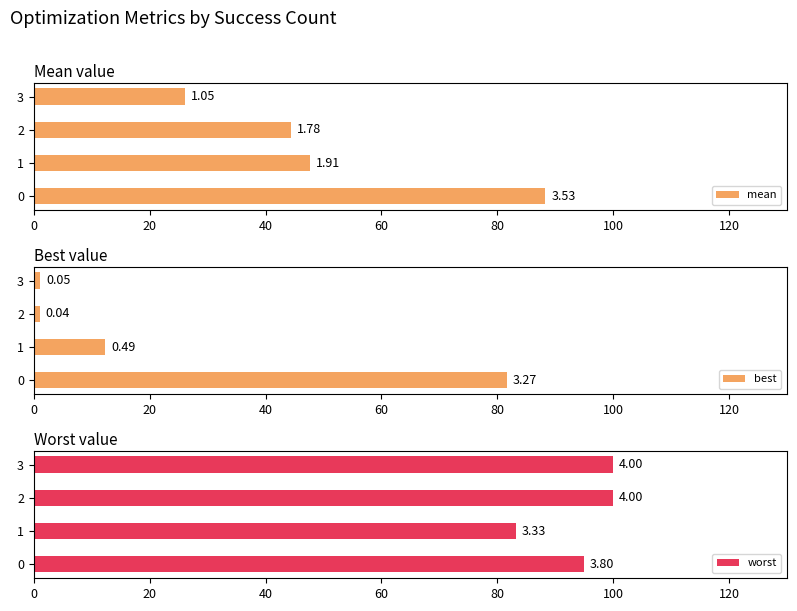

Reading left to right, extract all data points from this chart.

mean: 88.3	47.7	44.5	26.2
best: 81.7	12.4	1.1	1.1
worst: 94.9	83.3	100.0	100.0